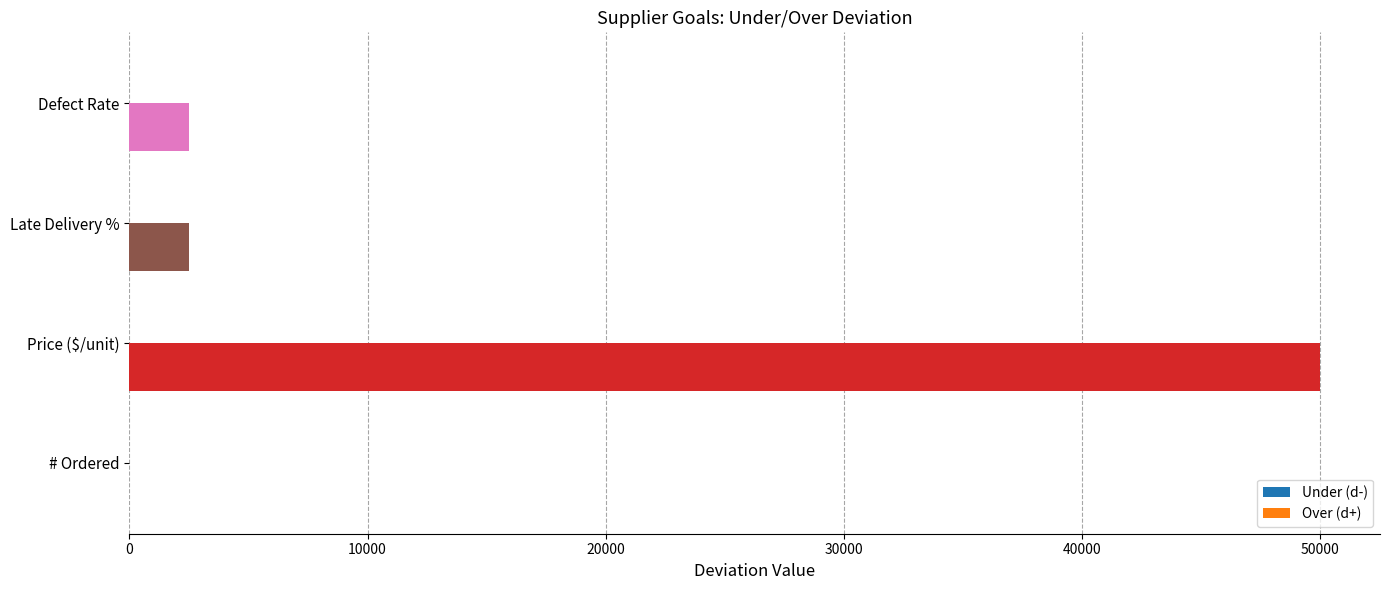

How many data points does each series have?

4